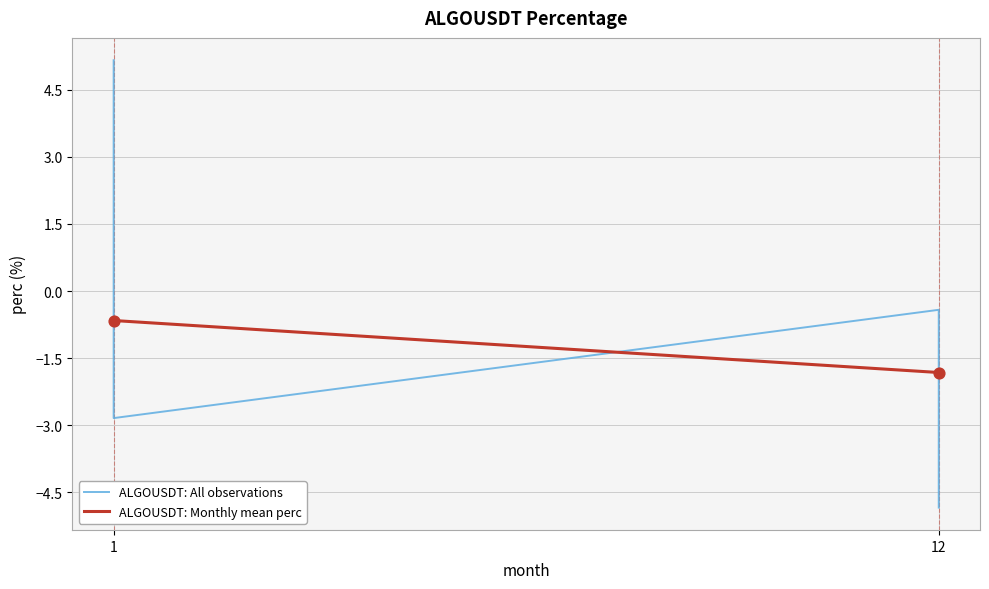

Between 1 and 1, which is larger?

1